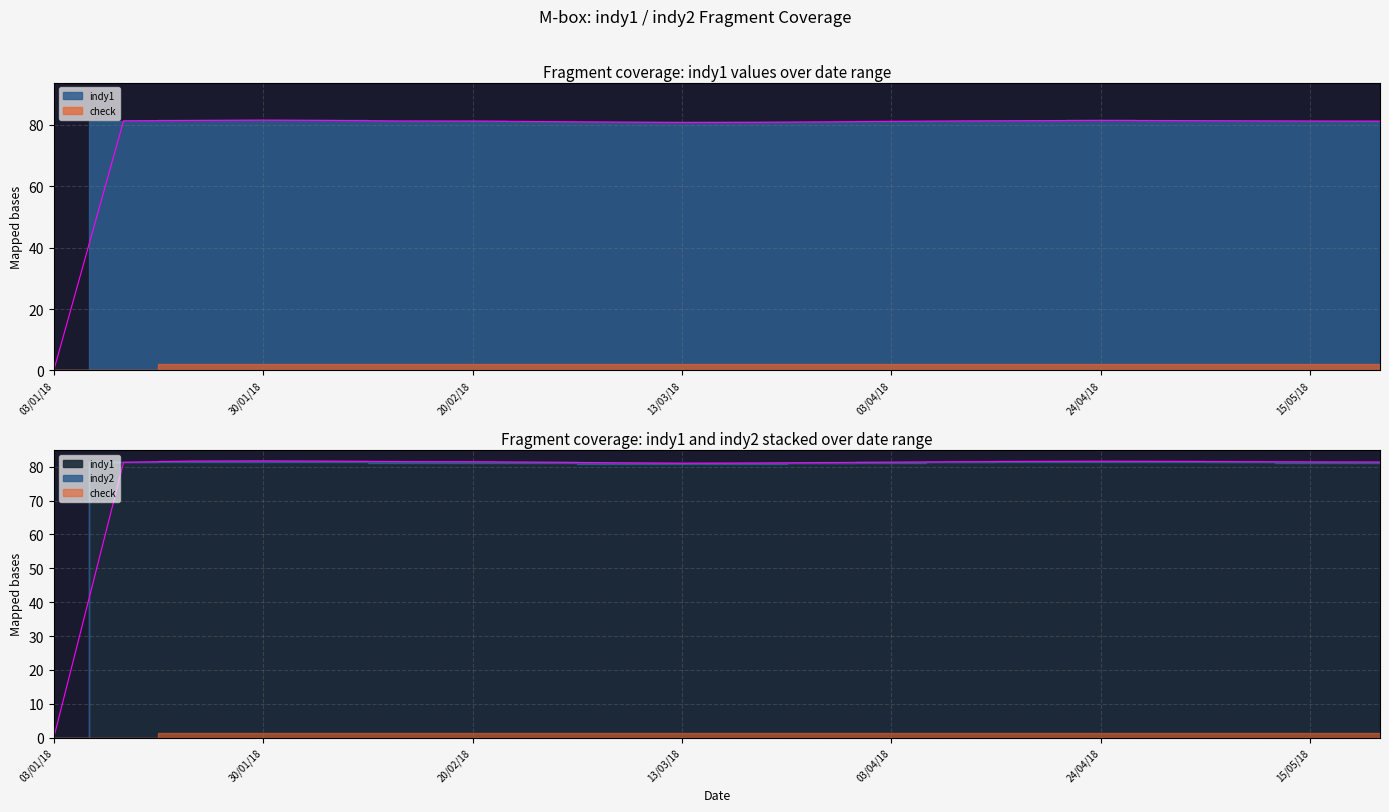

What is the maximum value shown in the chart?

81.7